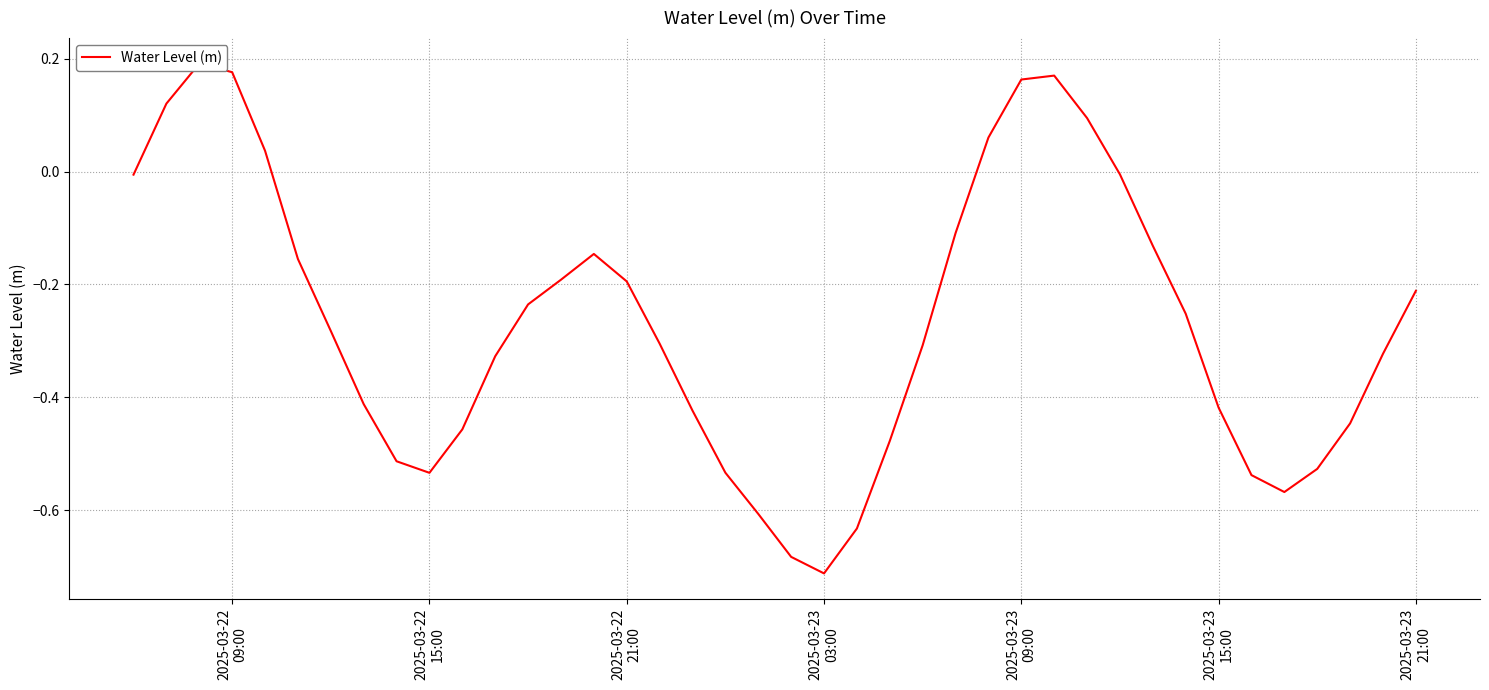

What is the sum of all values?

-10.6